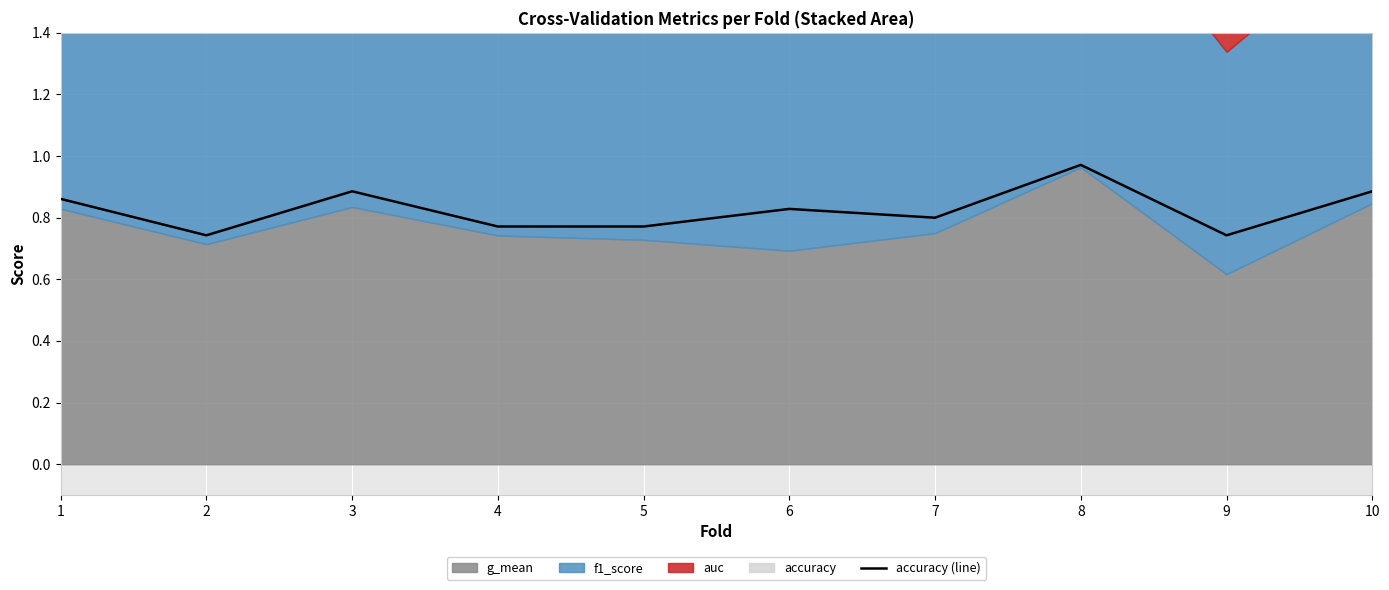

Count the values in the range 0 to 1.

10